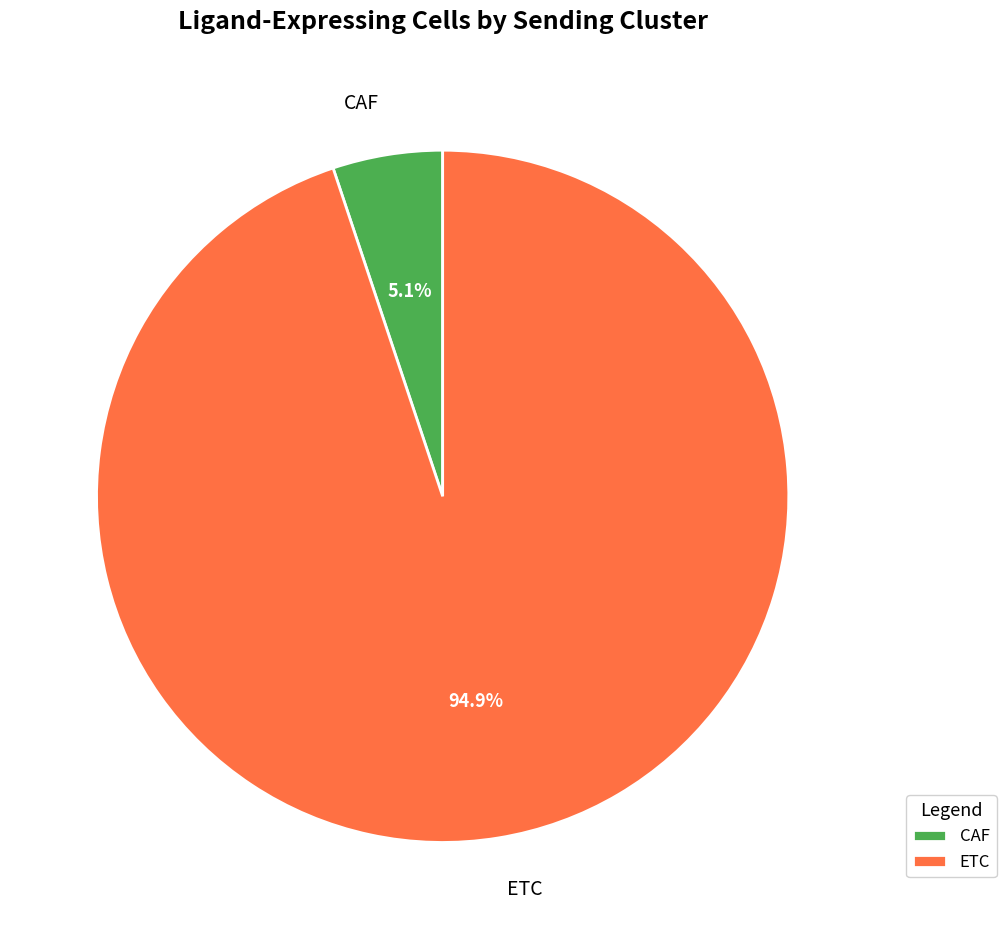

What percentage is the ETC slice, to the nearest percent?

95%